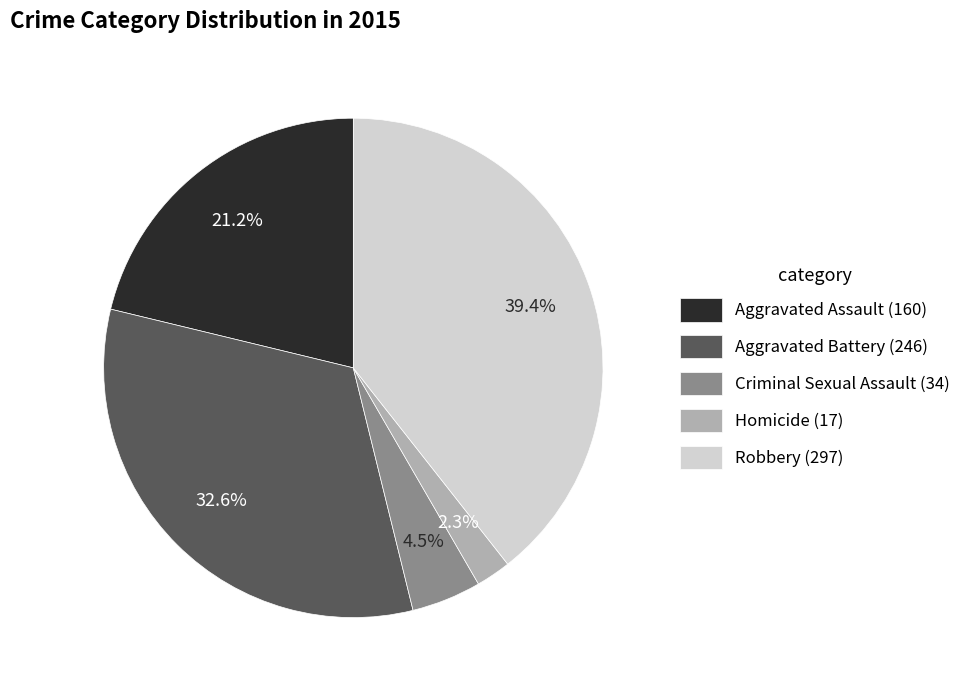

Is it true that Aggravated Assault is 21% of the pie?

True